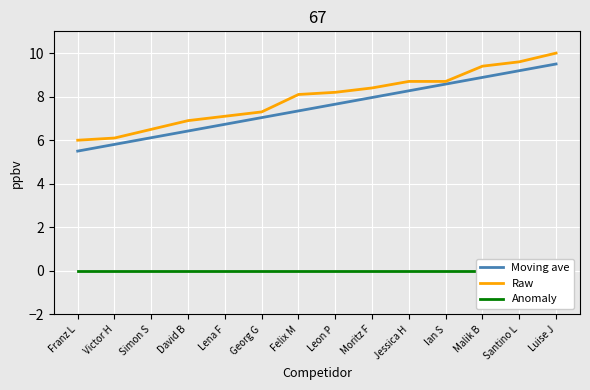

Which series changed the most between Lena F and Santino L?

Raw